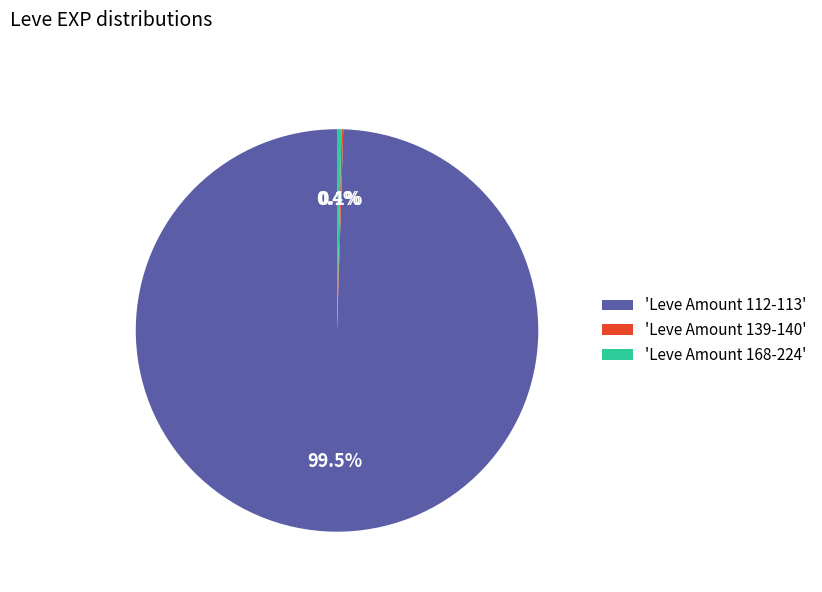

Is 'Leve Amount 168-224' the majority of the pie?

No